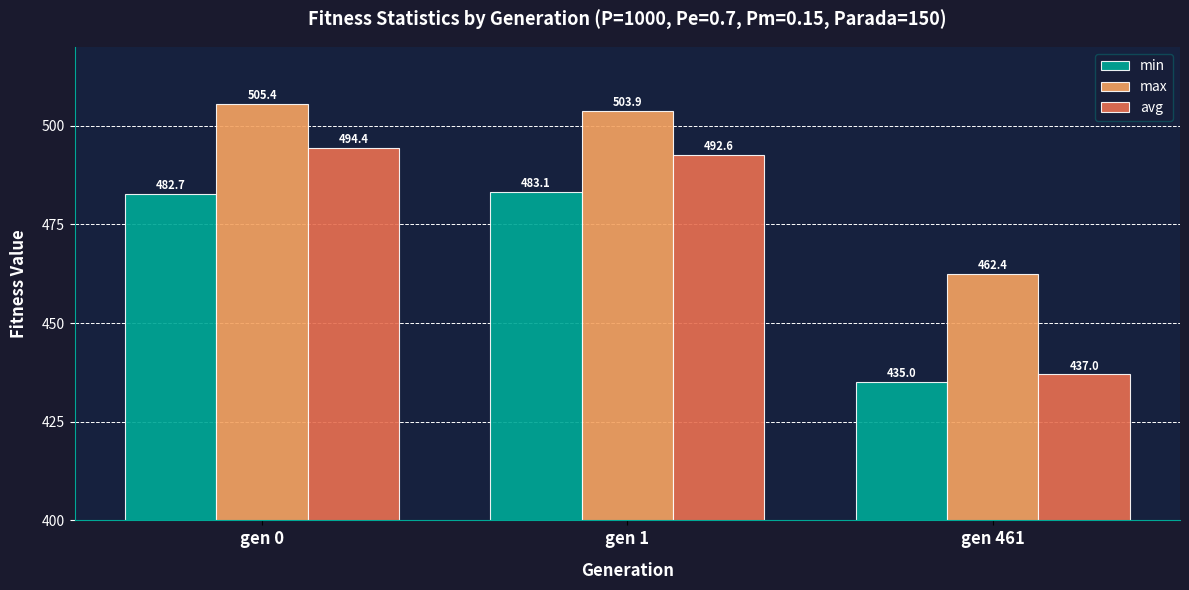

What is the difference between the max values at gen 461 and gen 1?

41.4